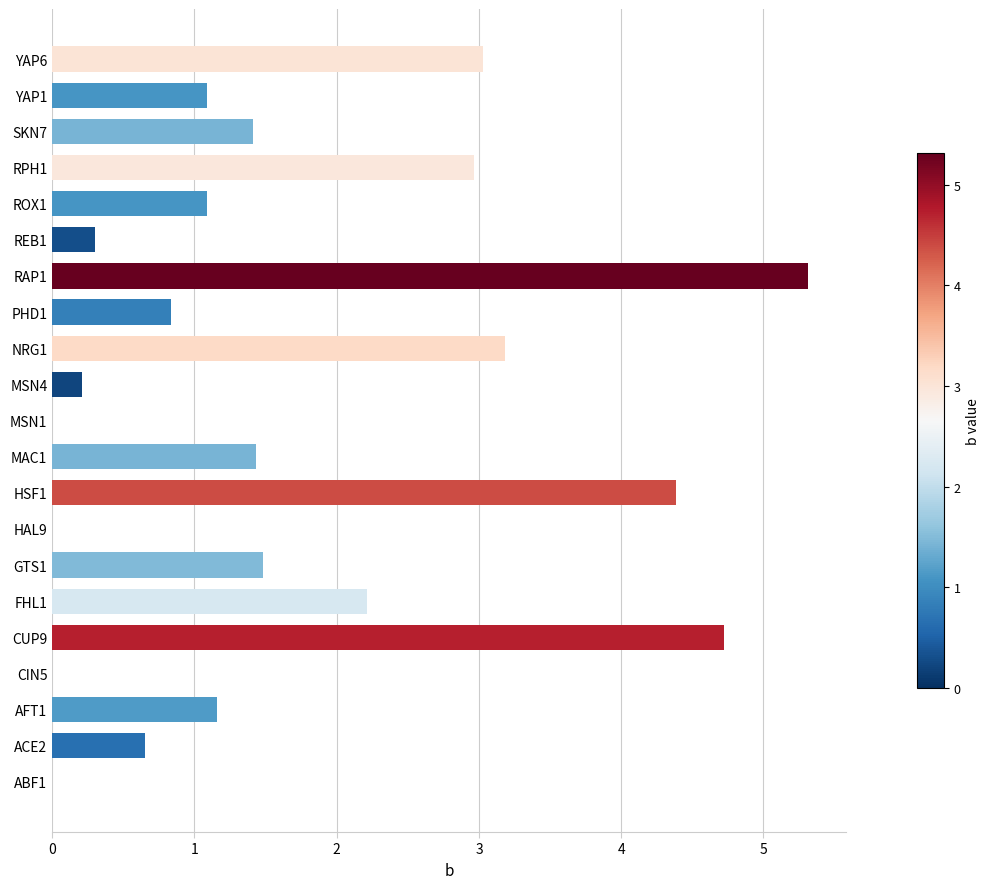

Reading bottom to top, transcribe all the data shown in this chart.

ABF1=0.0	ACE2=0.7	AFT1=1.2	CIN5=0.0	CUP9=4.7	FHL1=2.2	GTS1=1.5	HAL9=0.0	HSF1=4.4	MAC1=1.4	MSN1=0.0	MSN4=0.2	NRG1=3.2	PHD1=0.8	RAP1=5.3	REB1=0.3	ROX1=1.1	RPH1=3.0	SKN7=1.4	YAP1=1.1	YAP6=3.0